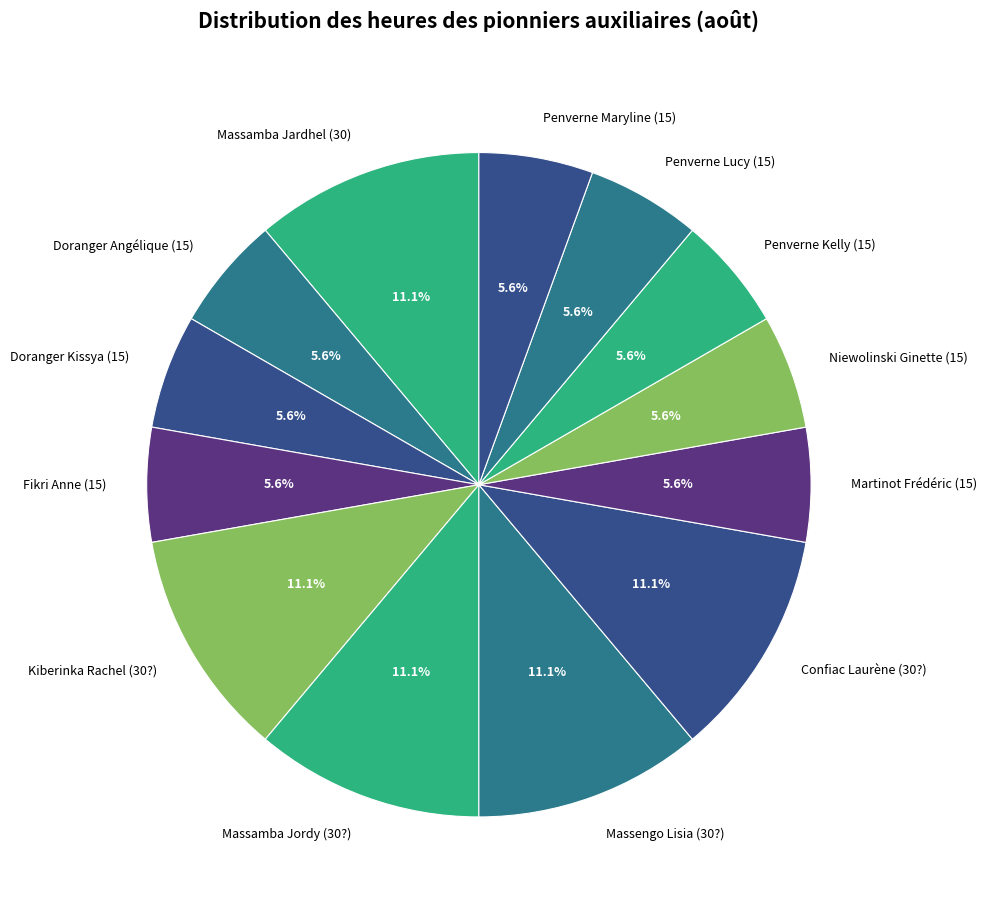

What percentage is NOT represented by Martinot Frédéric (15)?

94.4%